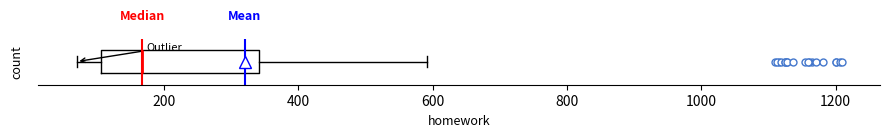

Transcribe this box plot: give where the median line is, the range the box spans, and where the two whiskers end, as read against the x-axis. The values are not printed on the chart, so give them approximately, as read against the axis.

median 160, box 100 to 340, whiskers 80 to 600